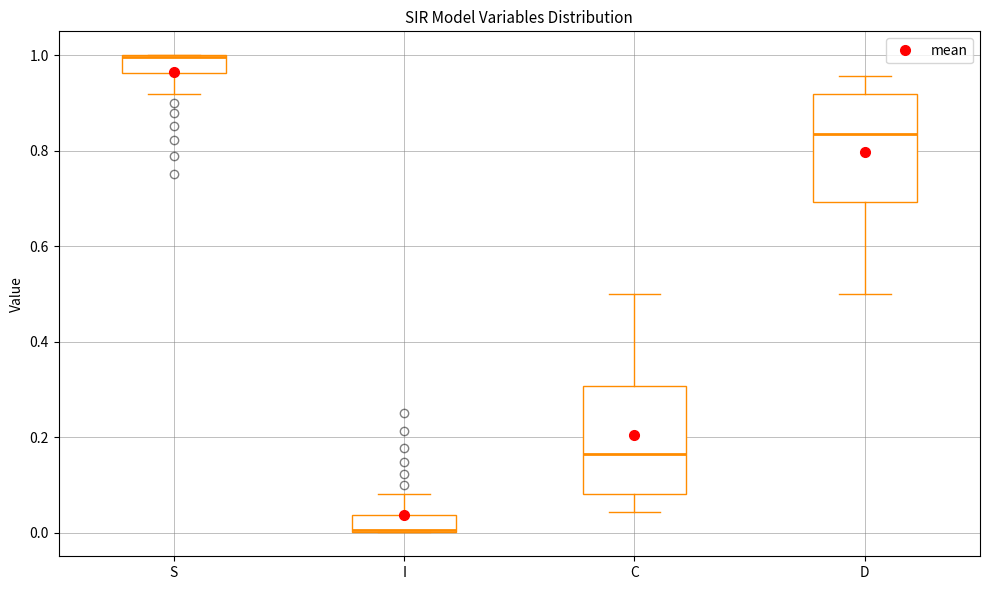

Where does the lower whisker of the box for D end on the y-axis? The values are not printed on the chart, so give them approximately, as read against the axis.

0.50